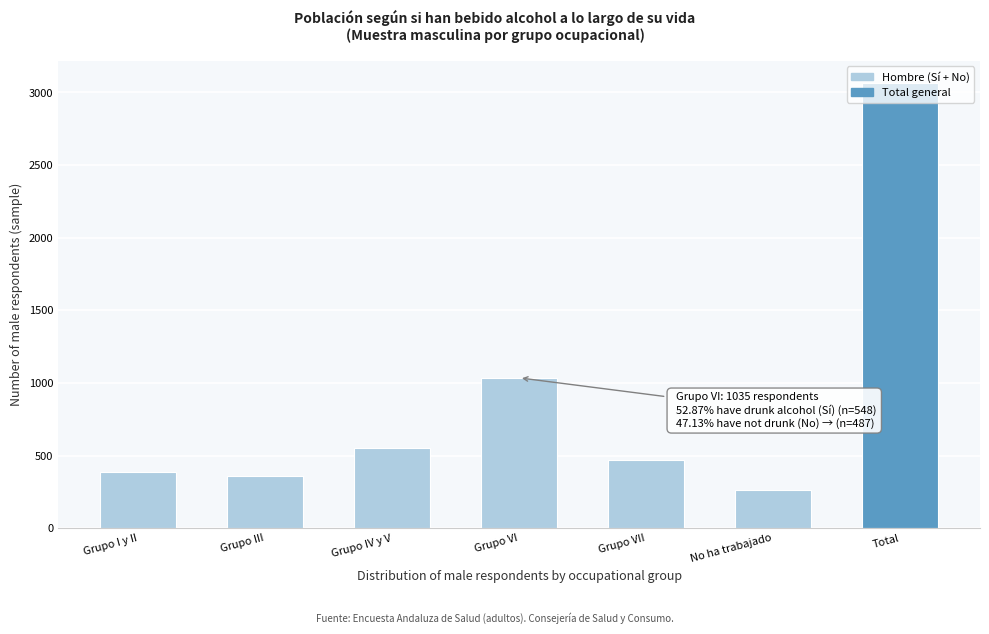

What is the value of the 5th bar from the left?

466